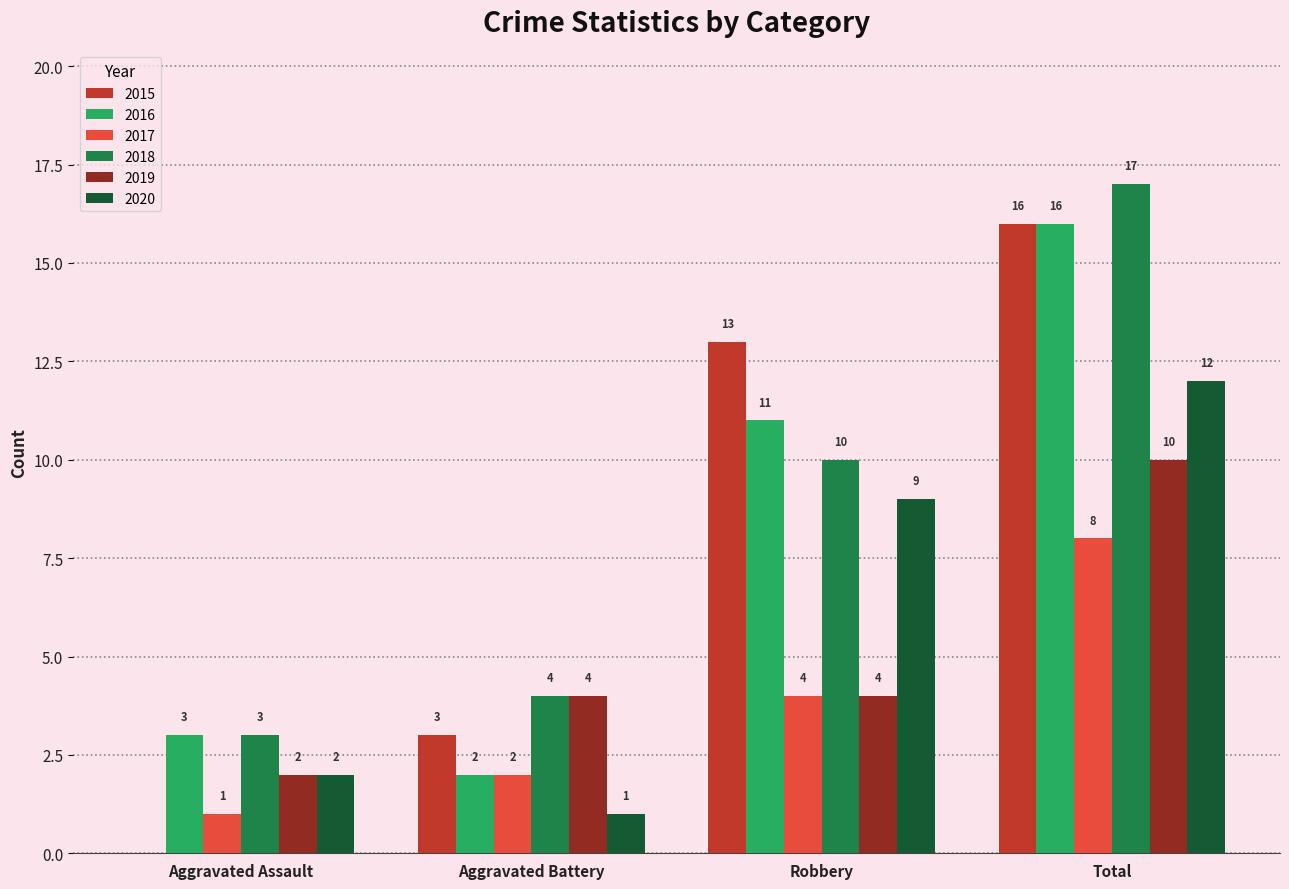

What is the maximum value shown in the chart?

17